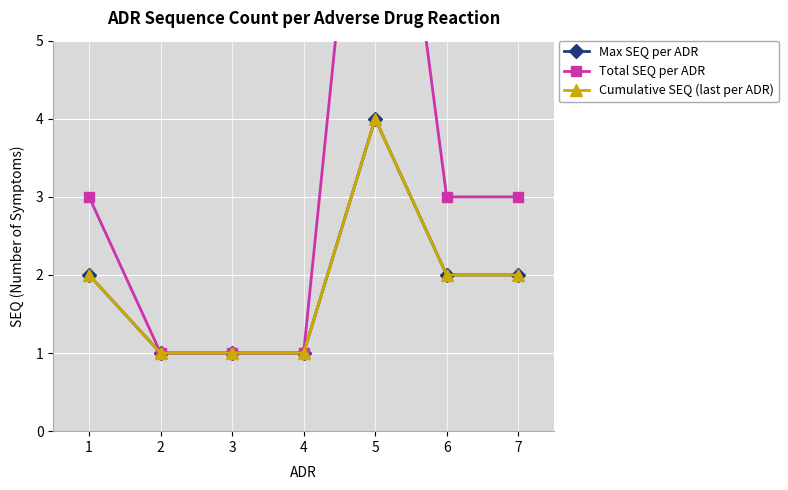

True or false: Max SEQ per ADR has more than 1 interior local peaks.

False